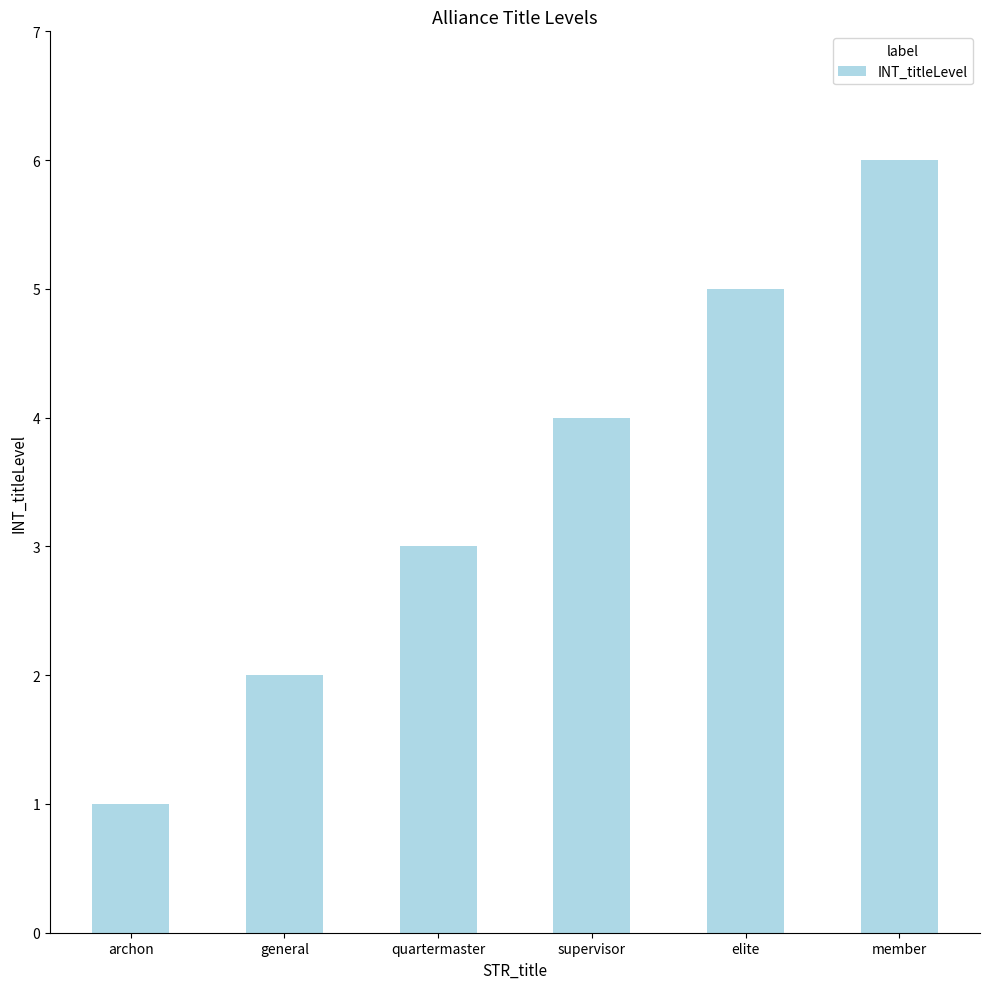

What is the difference between the maximum and minimum values?

5